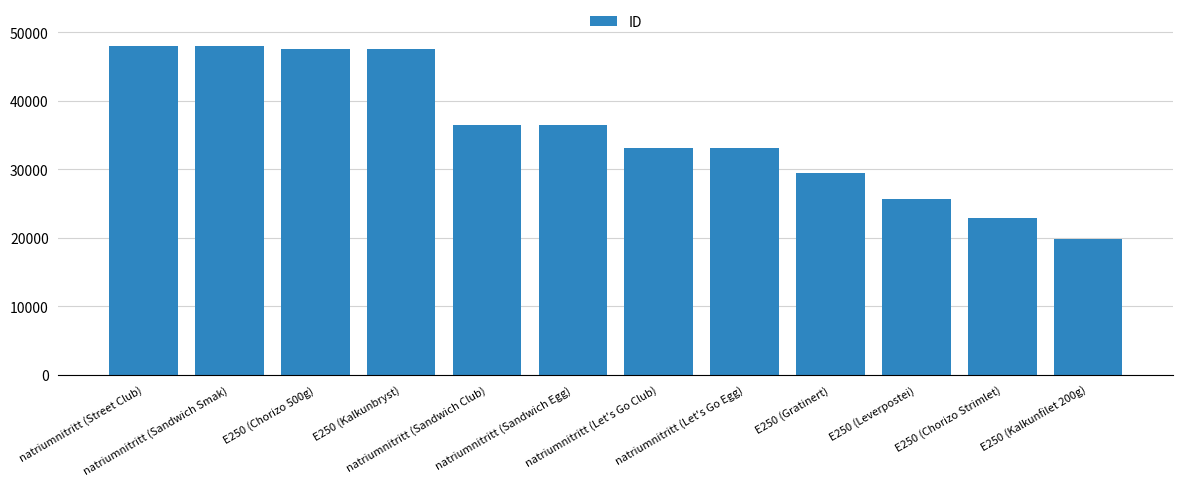

What is the value of the 3rd bar from the left?

47543